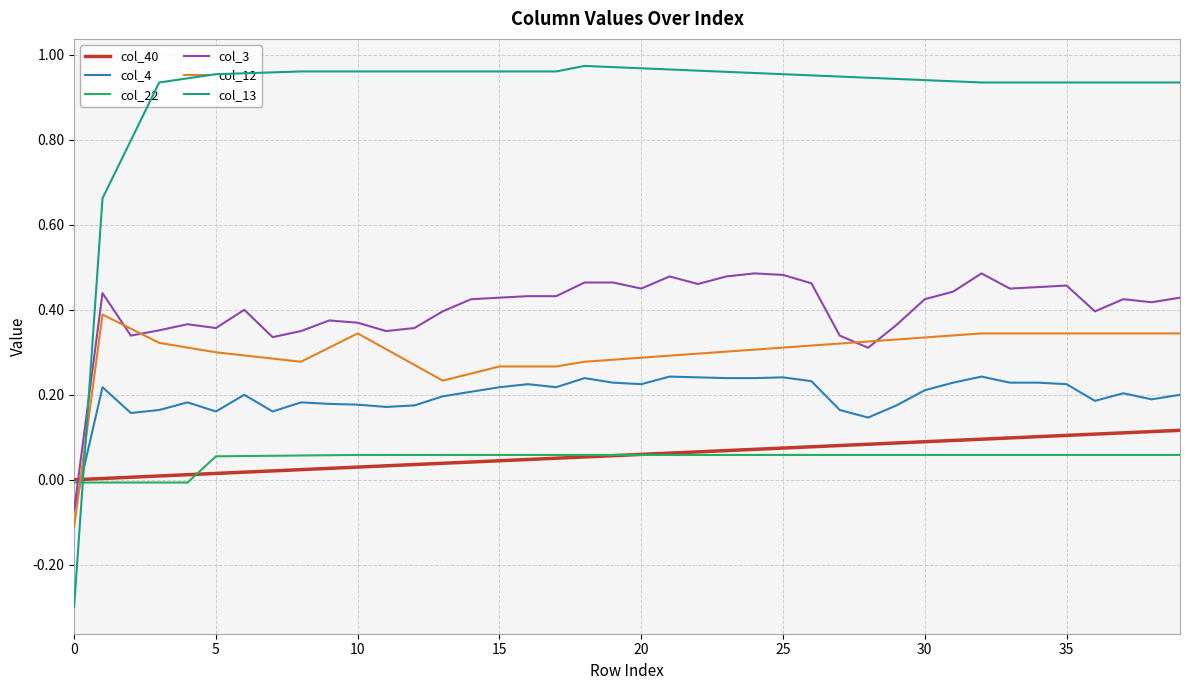

List the series in order of their peak value, highest first.

col_13, col_3, col_12, col_4, col_40, col_22